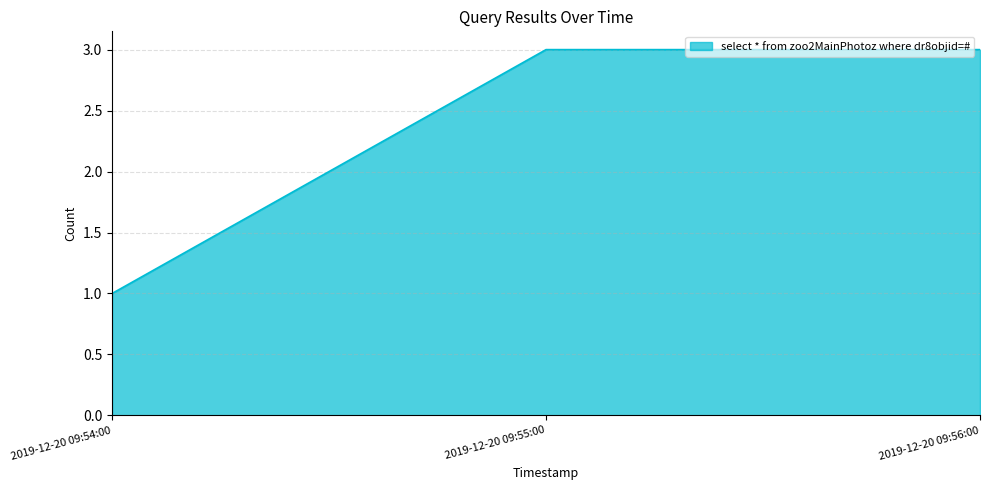

Does the chart display data point markers on the line(s)?

No